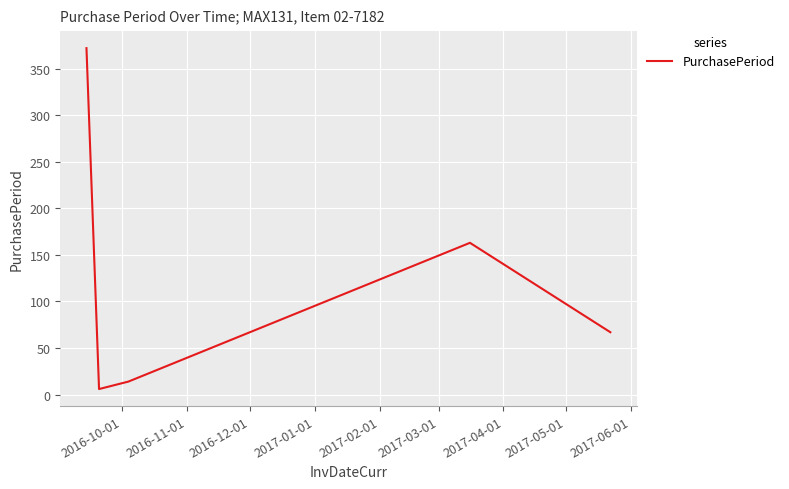

How many interior local valleys (lower than both neighbors) does the data have?

1